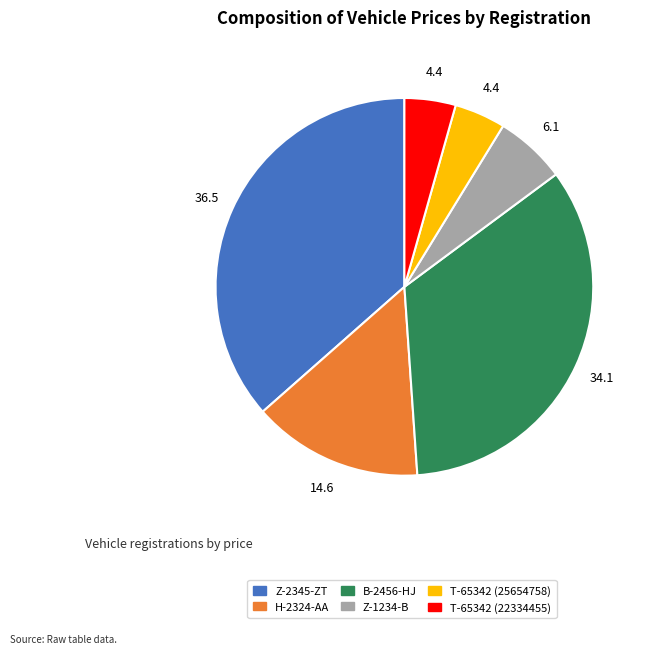

What is the ratio of the value at T-65342 (25654758) to the value at H-2324-AA?

0.3